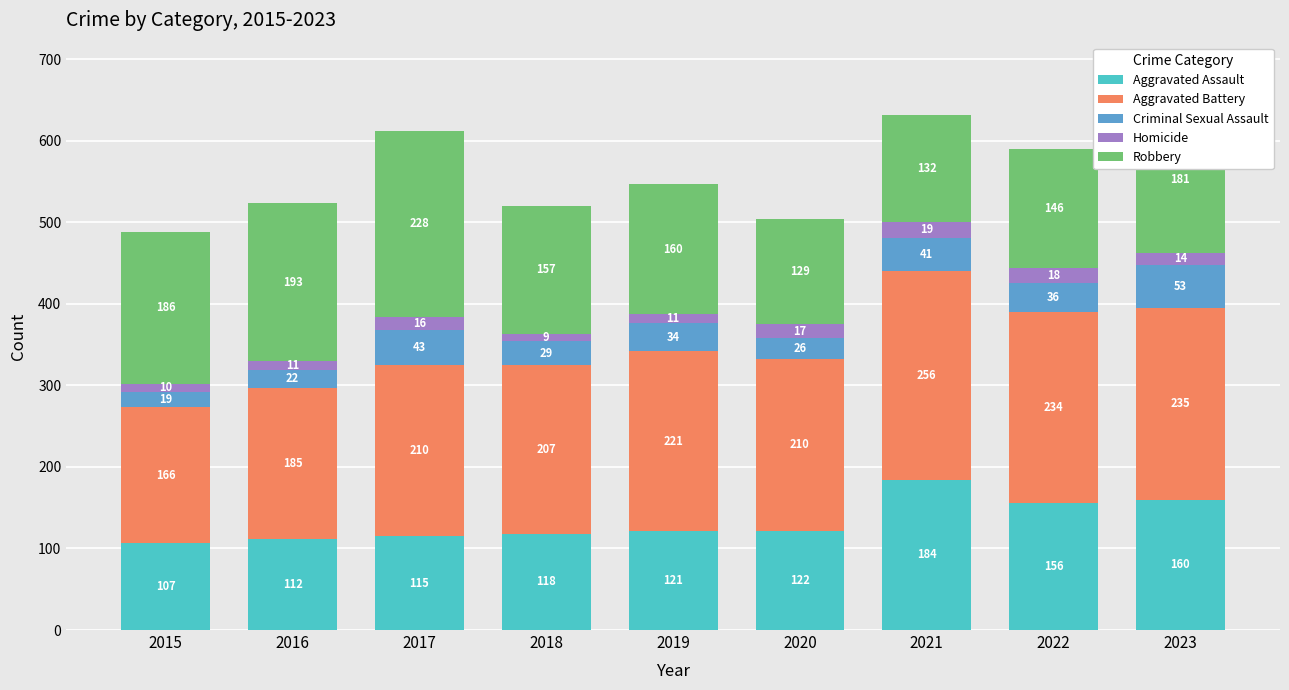

True or false: Aggravated Assault has a value of 184 at 2021.

True